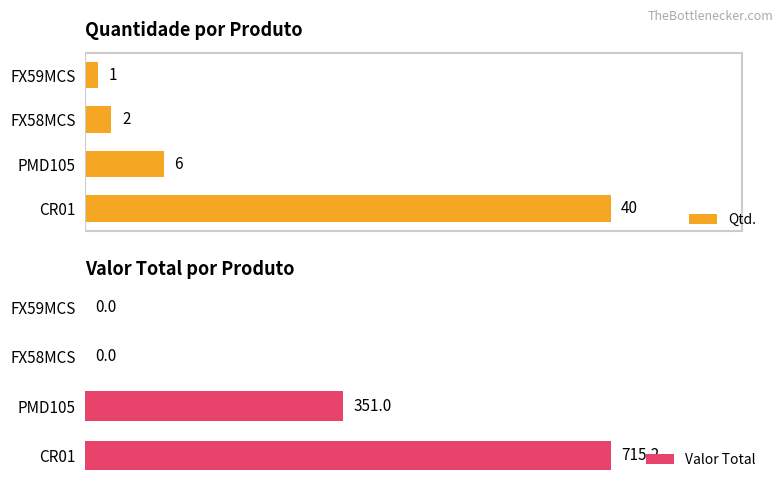

Reading left to right, extract all data points from this chart.

Qtd.: 1.0	2.0	6.0	40.0
Valor Total: 0.0	0.0	351.0	715.2